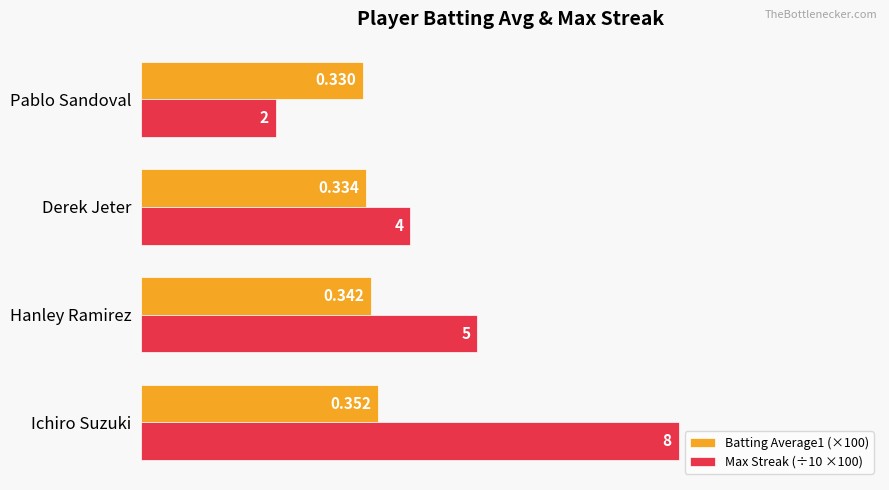

What are all the series names shown in the legend?

Batting Average1 (×100), Max Streak (÷10 ×100)